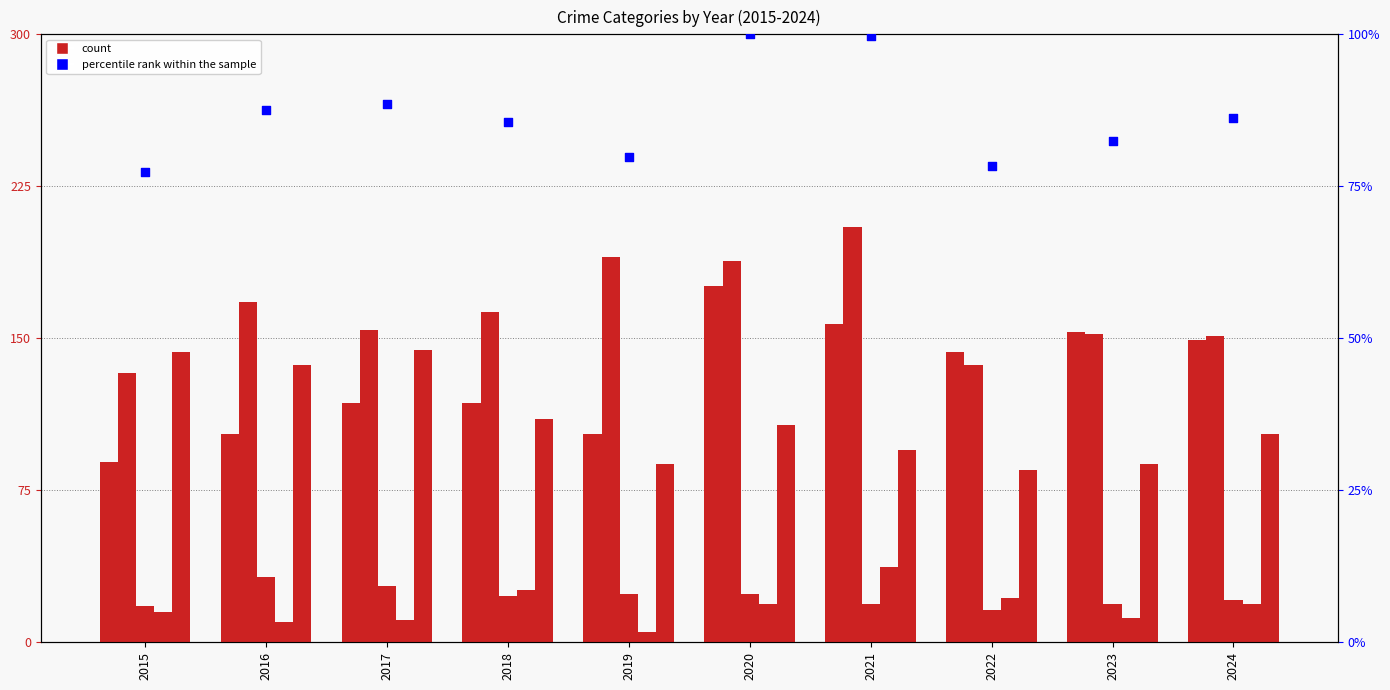

What is the total value across all series at 2022?

481.4